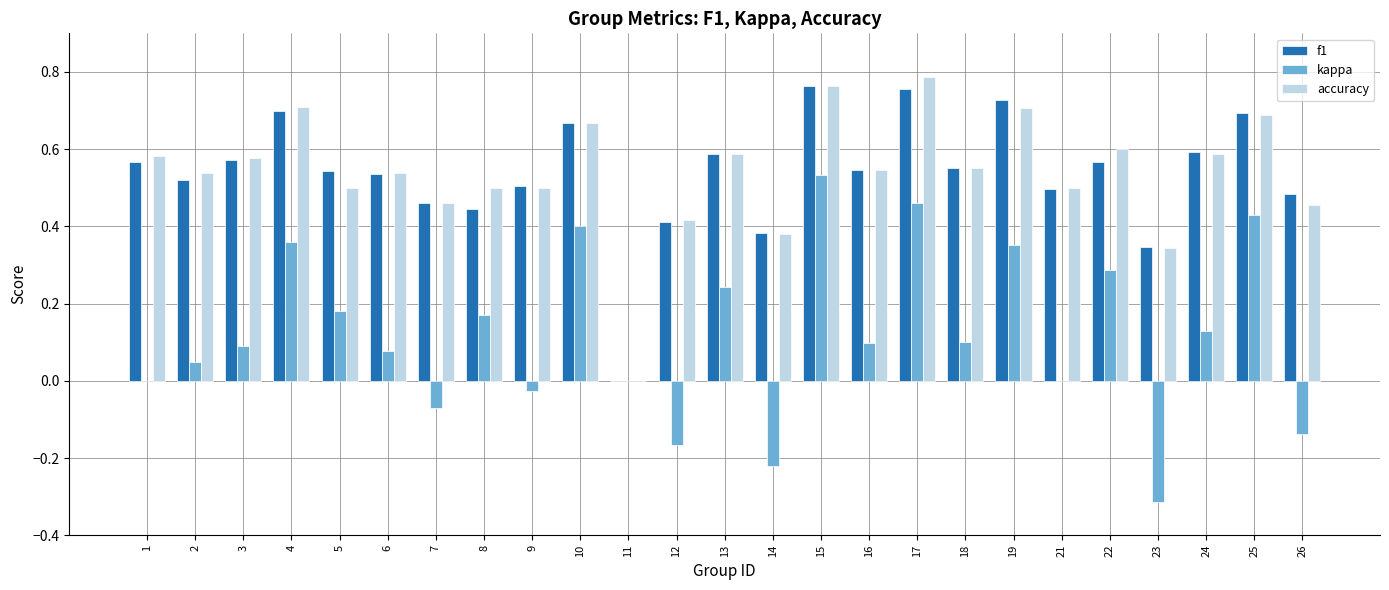

The accuracy series shows 0.7 at 10. True or false?

True